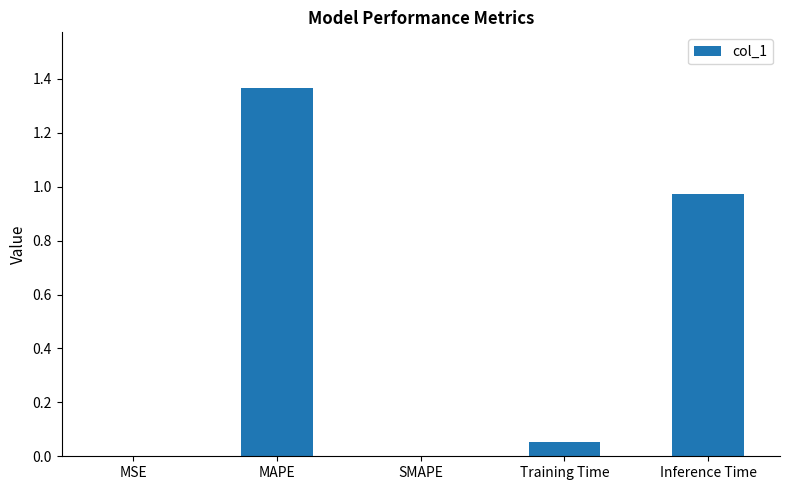

The value at Inference Time is 1.7. True or false?

False